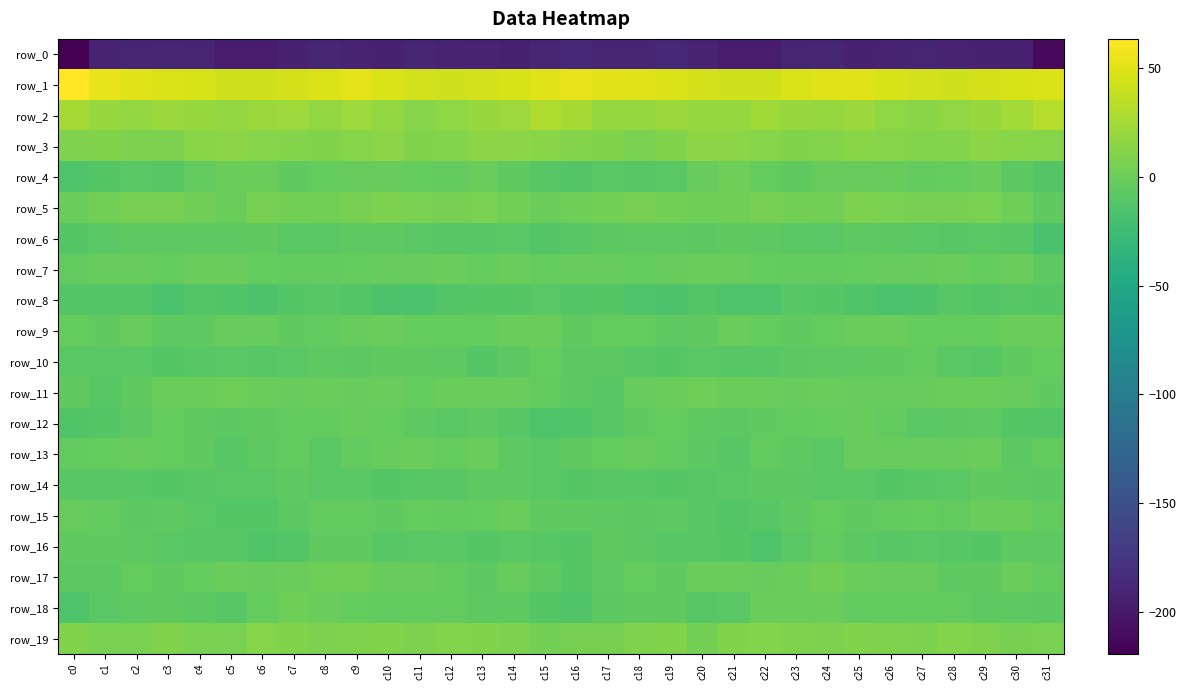

Which series has the largest total across all categories?

row_1